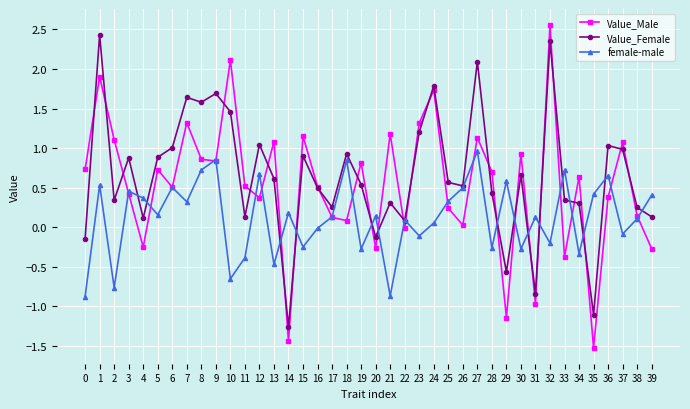

Rank the series by their average value, from lowest to highest.

female-male, Value_Male, Value_Female